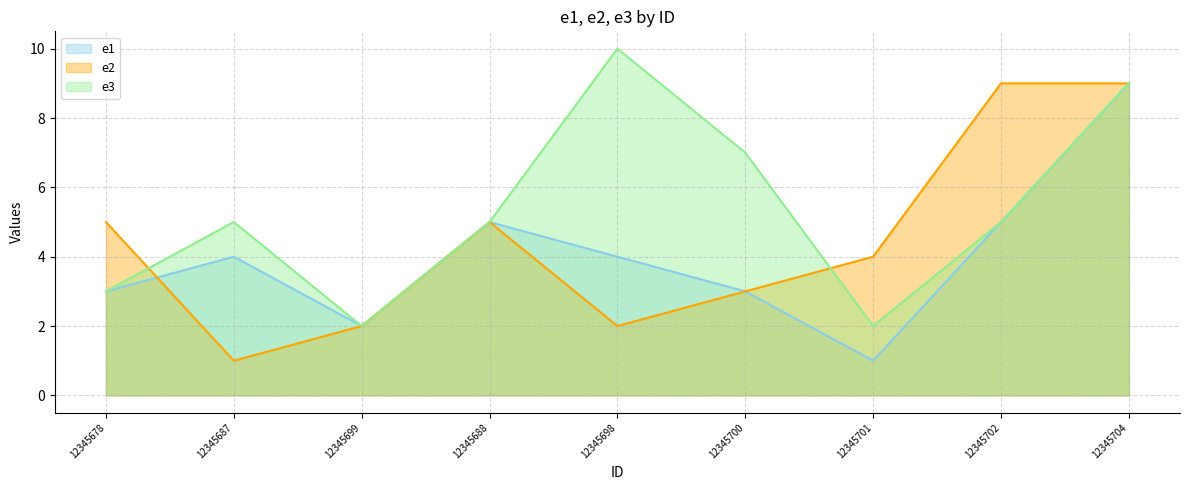

True or false: e1 and e3 cross at least once.

False